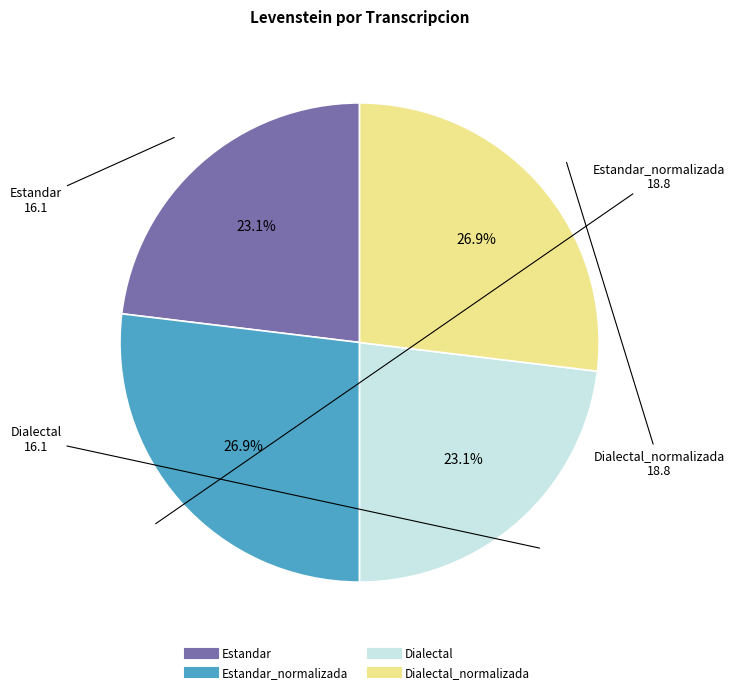

Is there a majority slice in this chart?

No